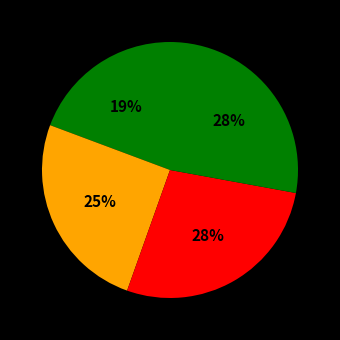

Count the number of slices in the pie.

4